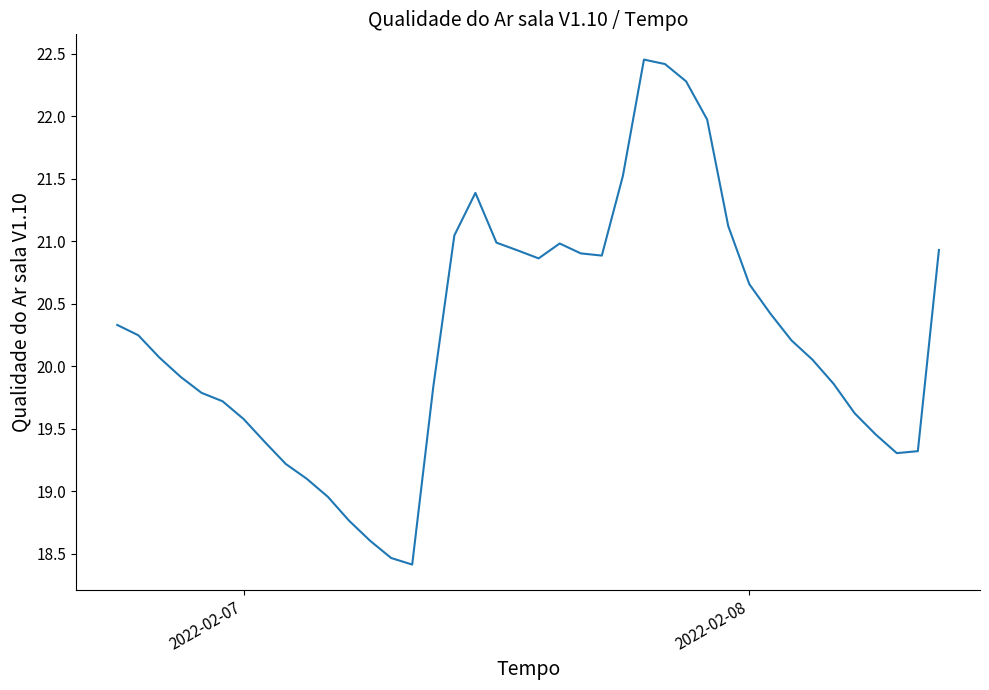

What is the difference between the maximum and minimum values?

4.0